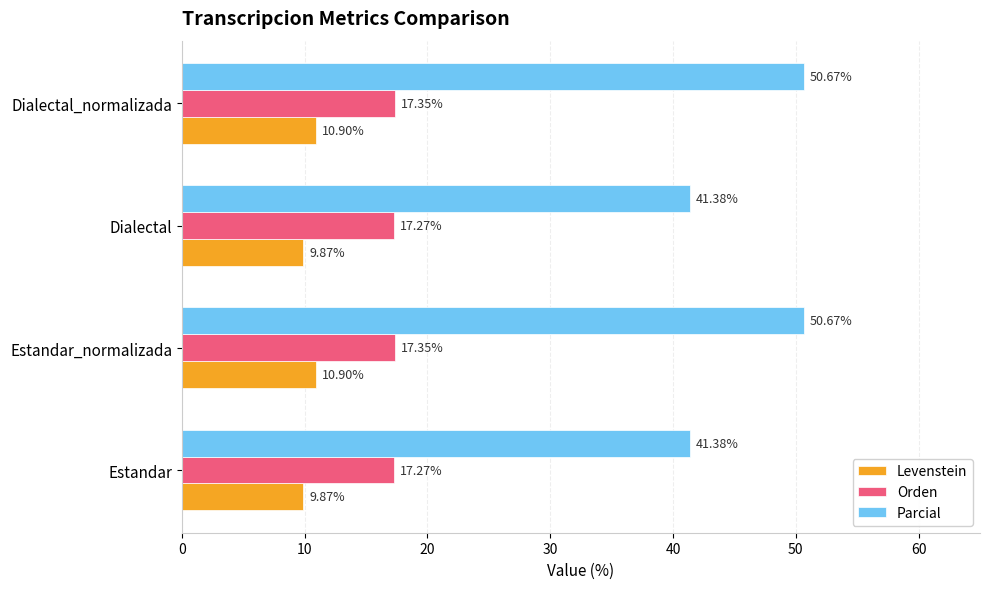

Rank the series by their average value, from lowest to highest.

Levenstein, Orden, Parcial